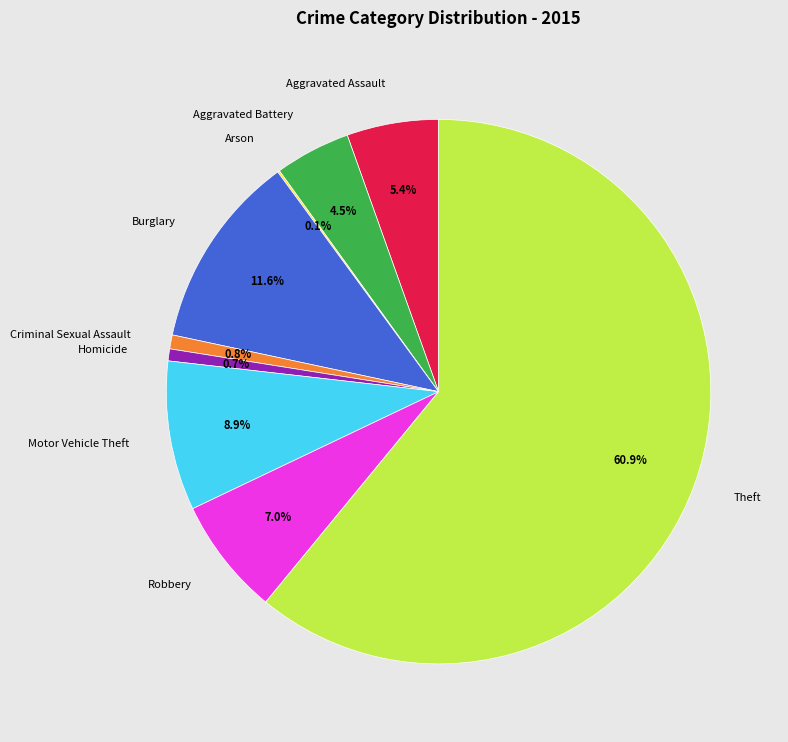

Is there a majority slice in this chart?

Yes